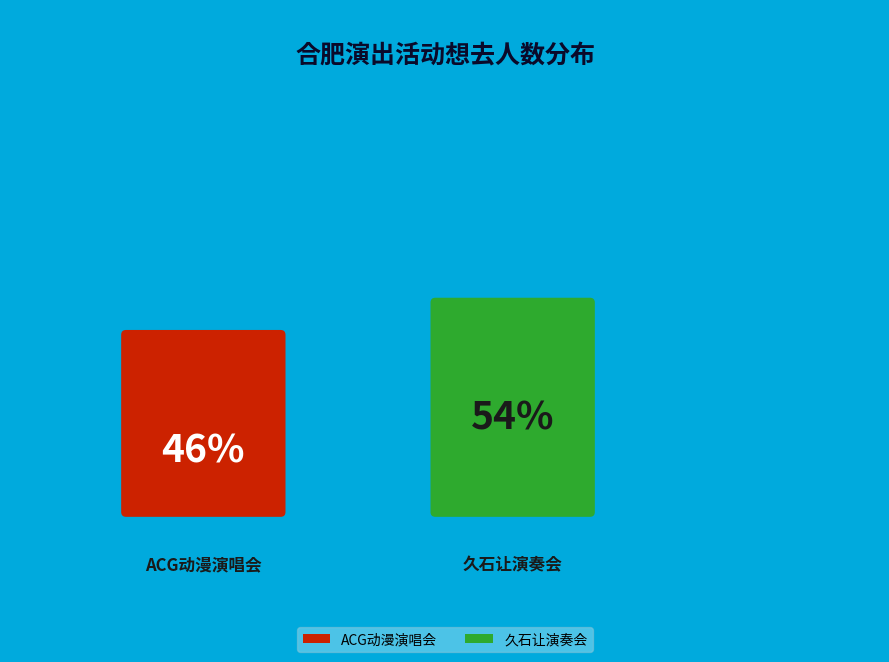

Is there any slice that represents more than half of the pie?

Yes